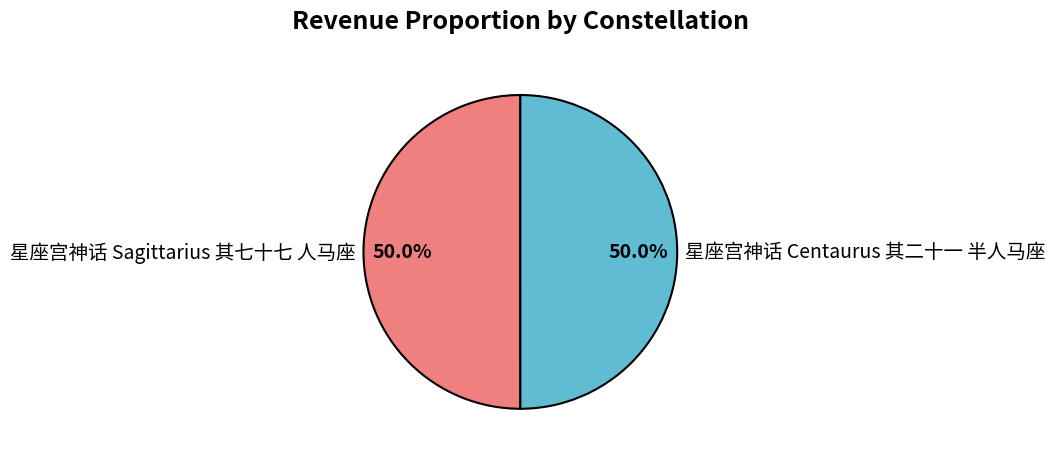

Combined, what portion of the pie is 星座宫神话 Centaurus 其二十一 半人马座 and 星座宫神话 Sagittarius 其七十七 人马座?

100.0%